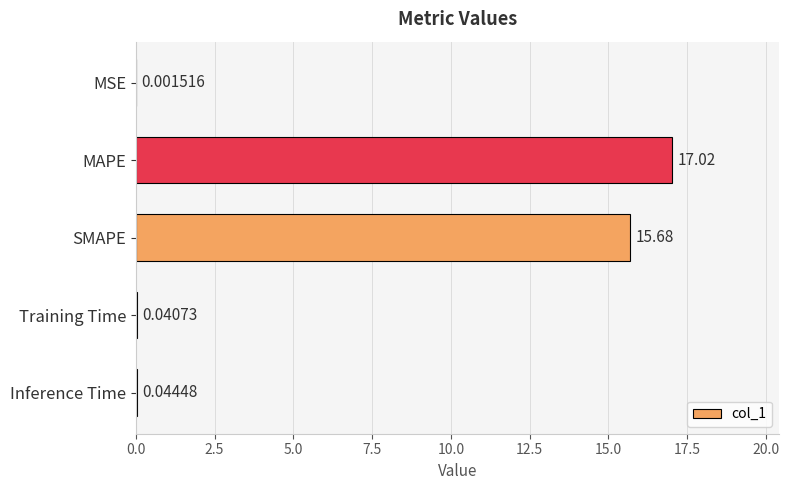

What is the sum of the values at SMAPE and MSE?

15.7